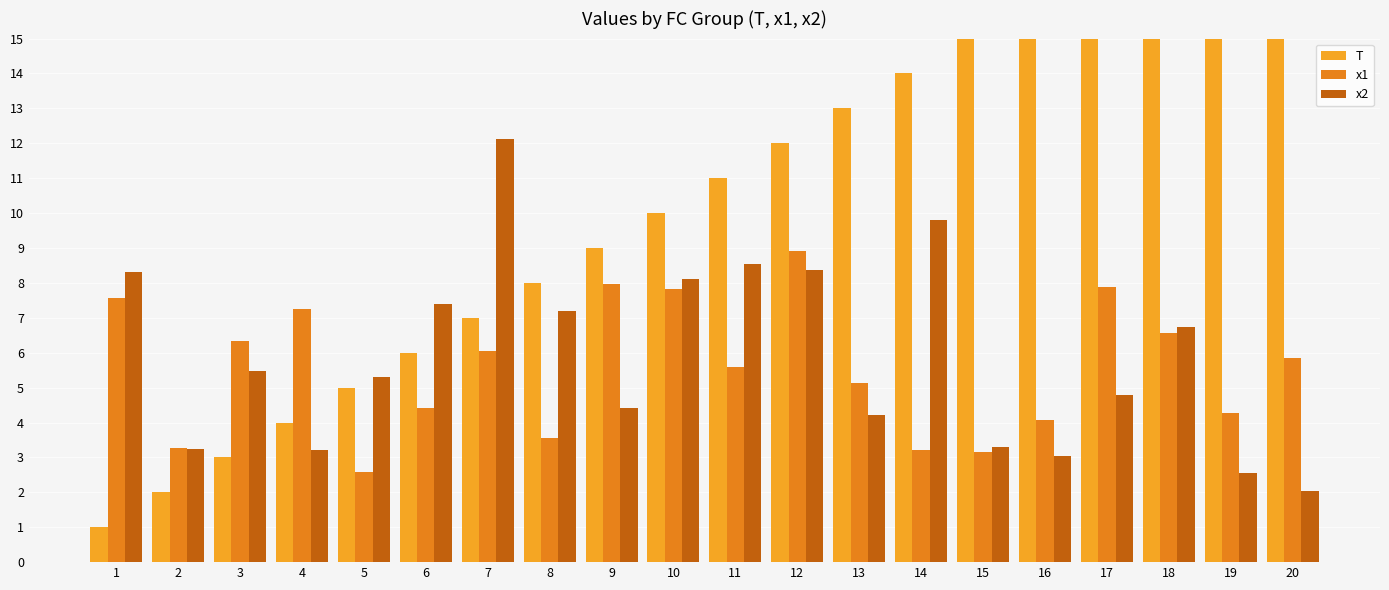

At which label does x1 first exceed 5?

1